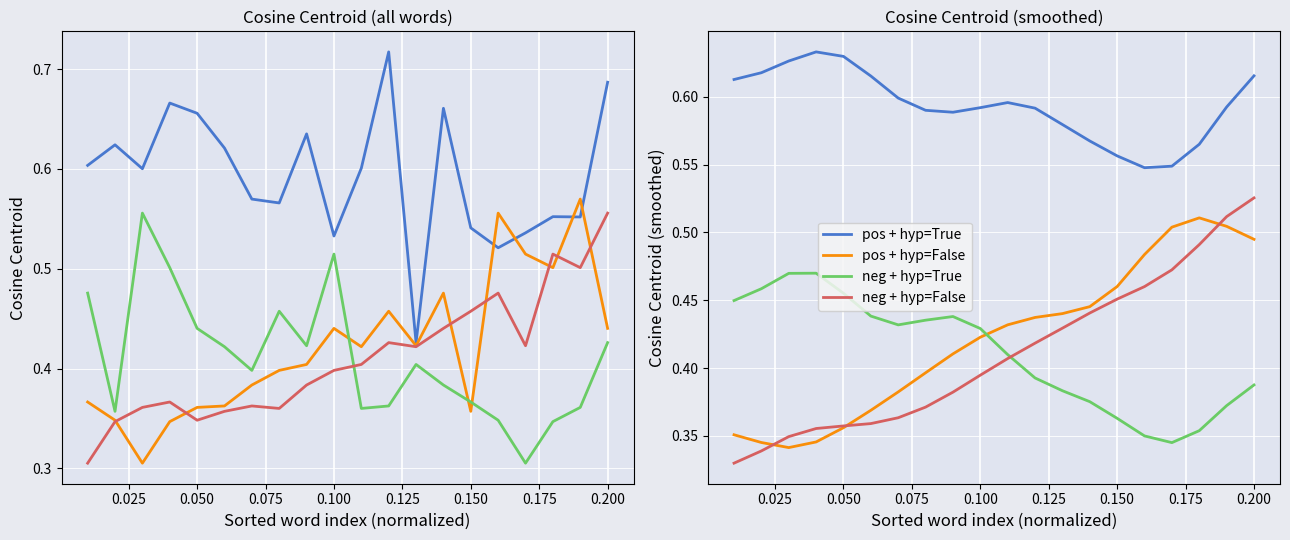

What are all the series names shown in the legend?

pos + hyp=True, pos + hyp=False, neg + hyp=True, neg + hyp=False